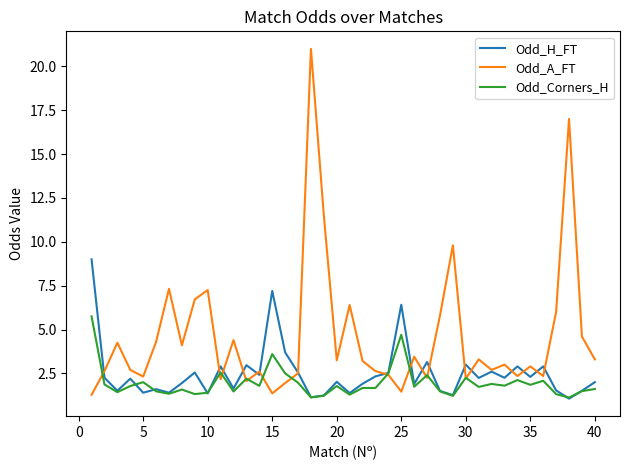

Which series has the largest range (max minus min)?

Odd_A_FT